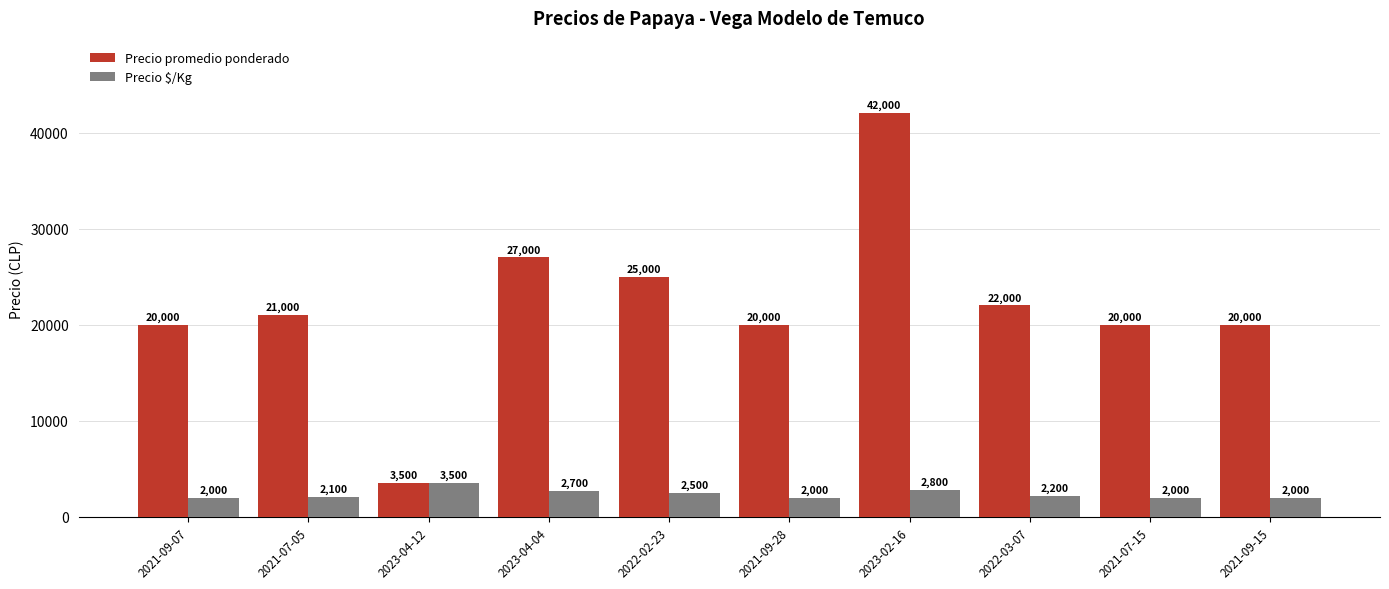

What is the total value across all series at 2021-09-28?

22000